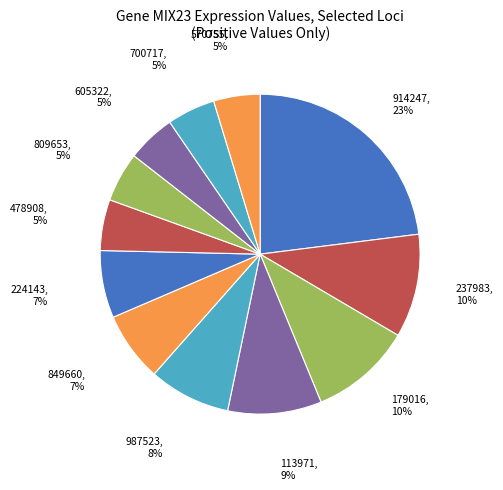

How many segments does this pie chart have?

12